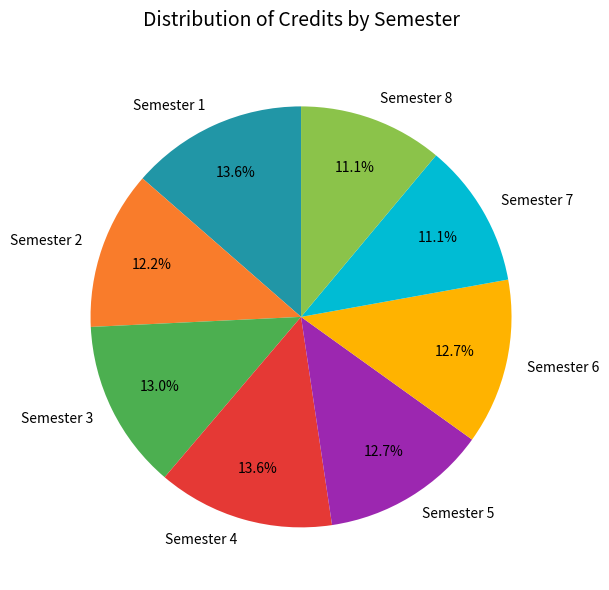

Is there a majority slice in this chart?

No